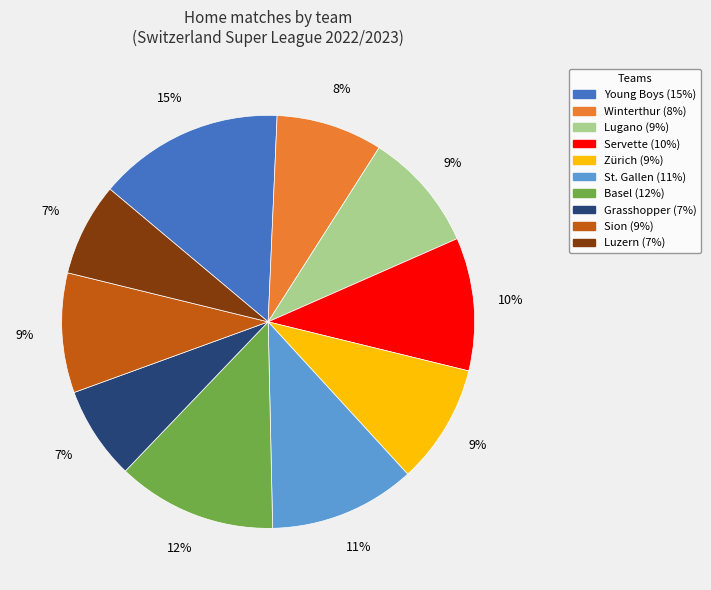

How many slices are in this pie chart?

10